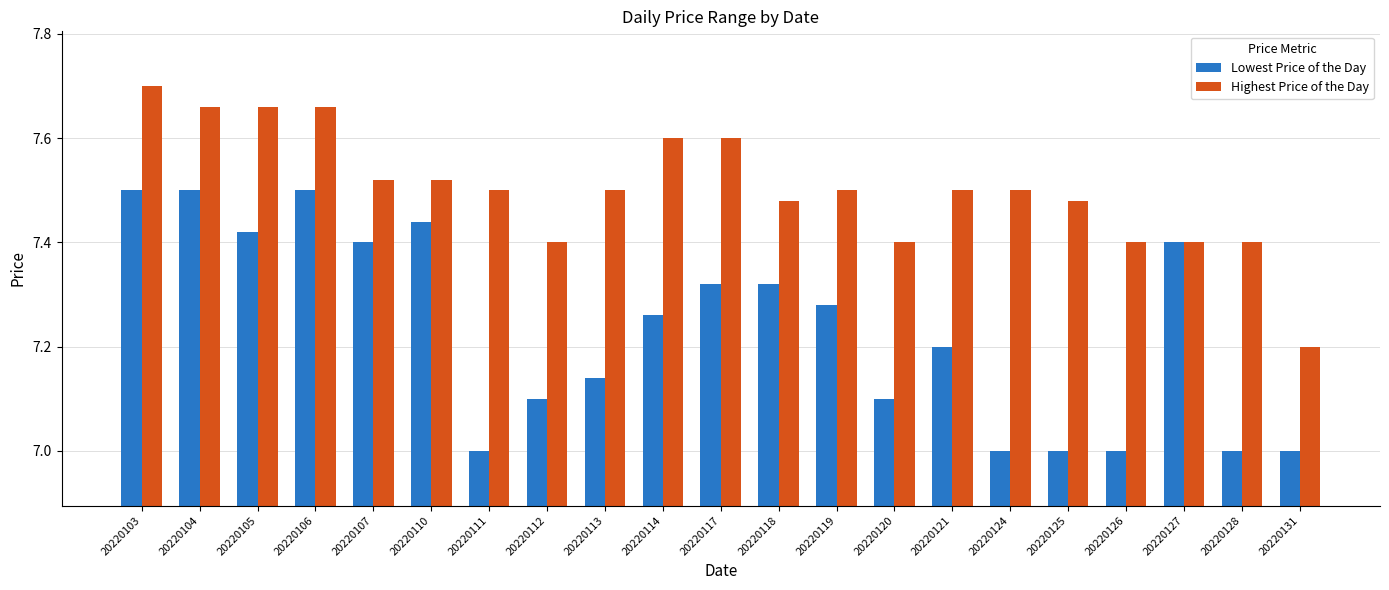

Is it true that Highest Price of the Day equals 7.5 at 20220107?

True